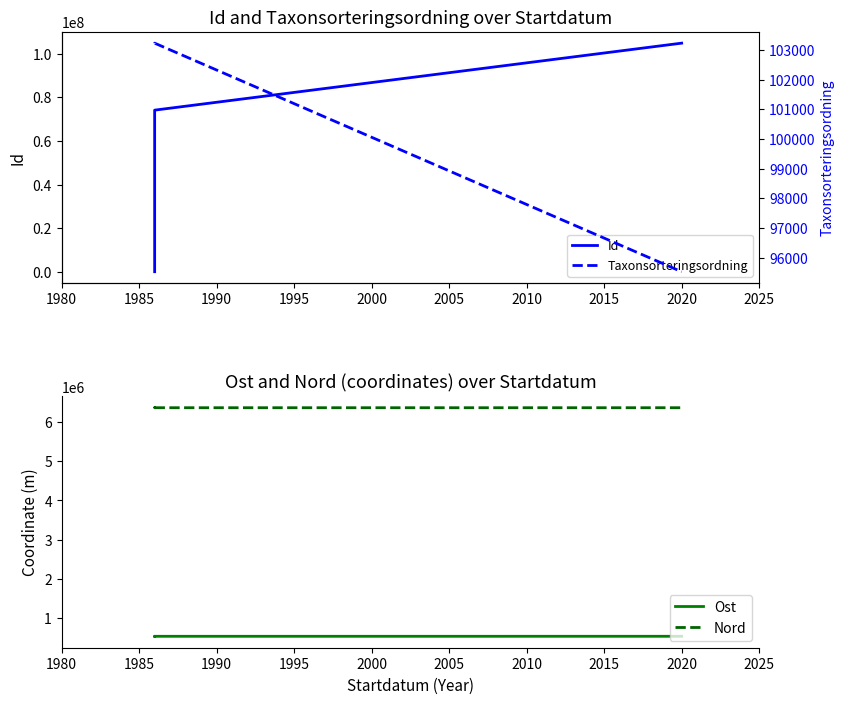

Which has a higher value, 1990 or 1985?

1990